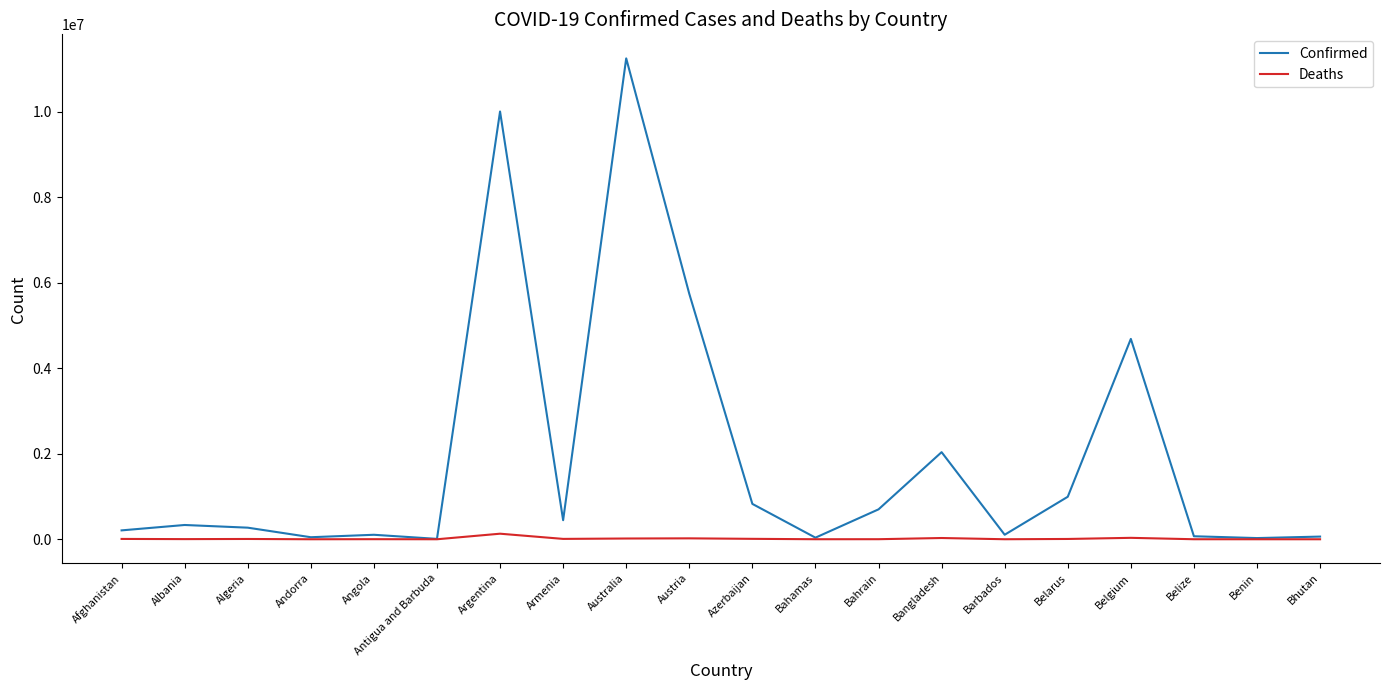

True or false: Confirmed has a value of 2615899 at Austria.

False